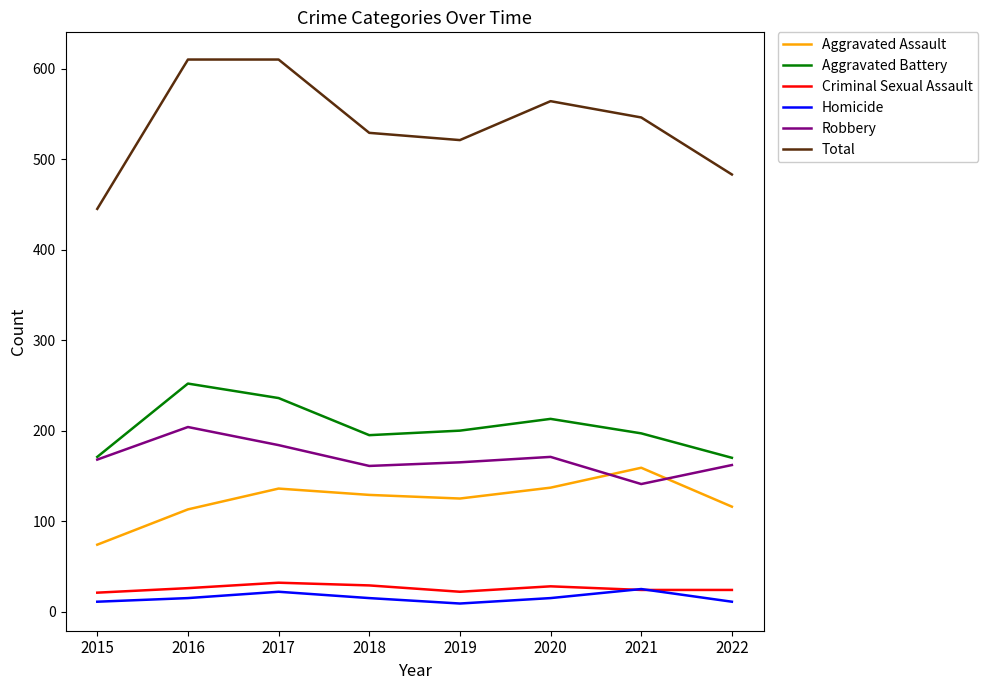

True or false: Total and Aggravated Assault intersect in this chart.

False